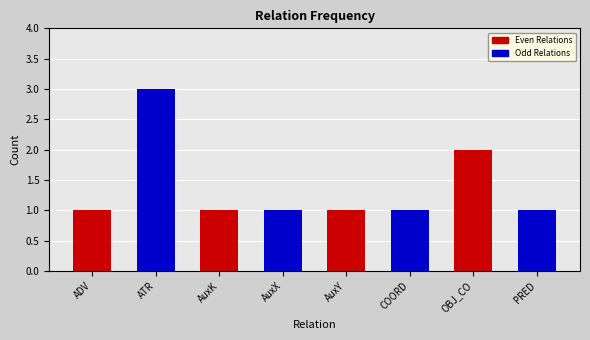

What is the label of the 1st bar from the left?

ADV